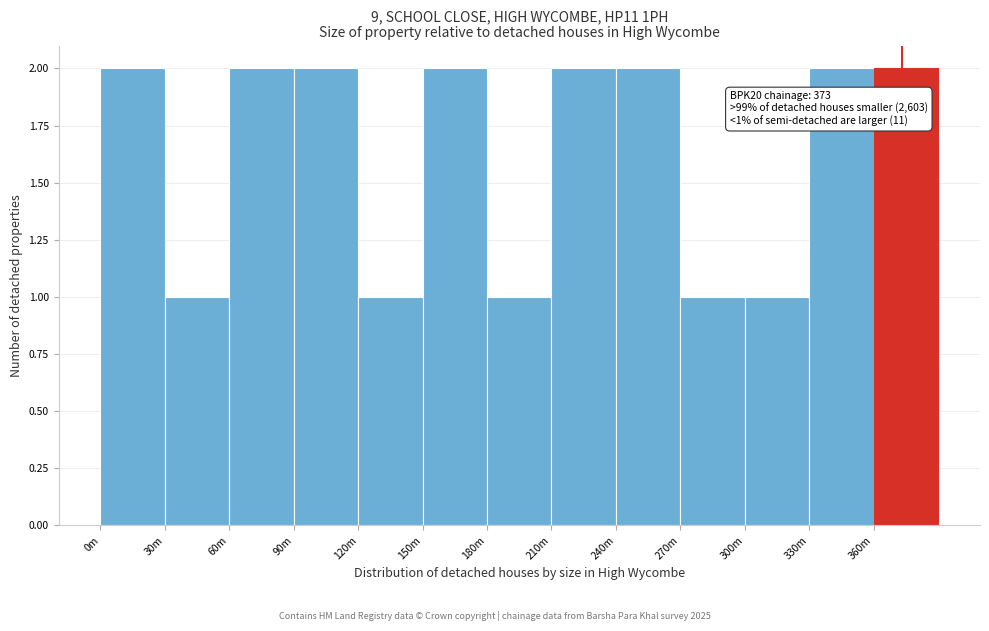

Reading left to right, extract all data points from this chart.

2	1	2	2	1	2	1	2	2	1	1	2	2